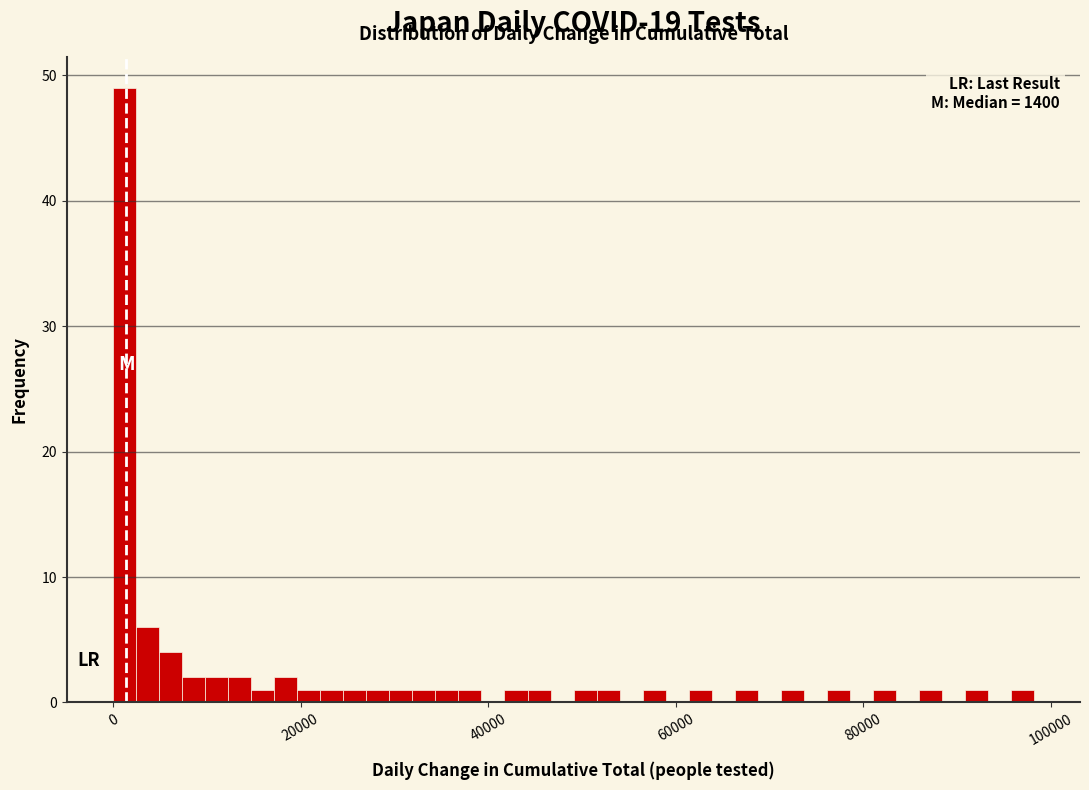

Around what value on the x-axis is the tallest bar? Give the approximate position of its centre, as read against the axis.

2000